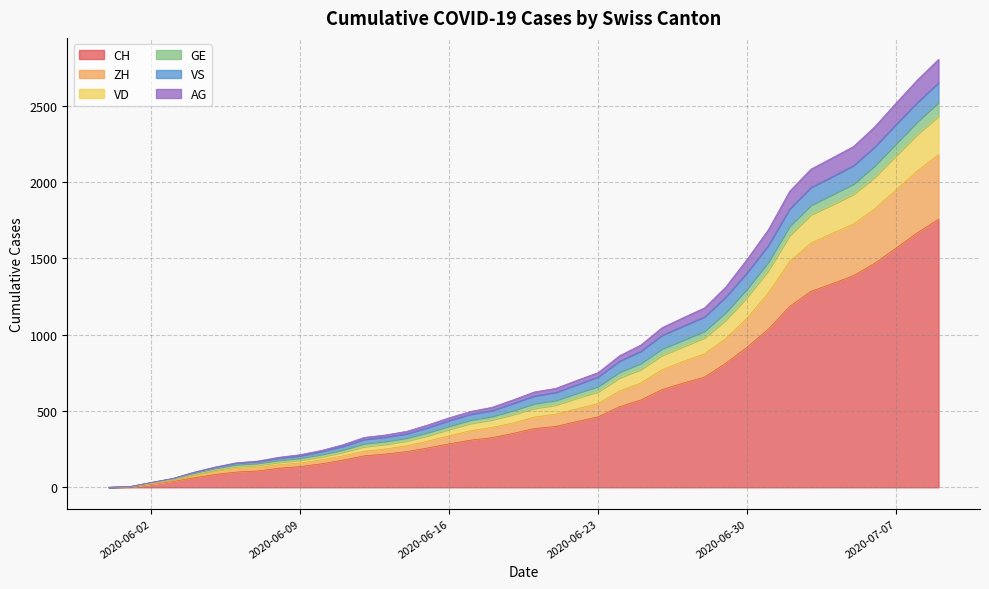

How many positive values does the AG series have?

39